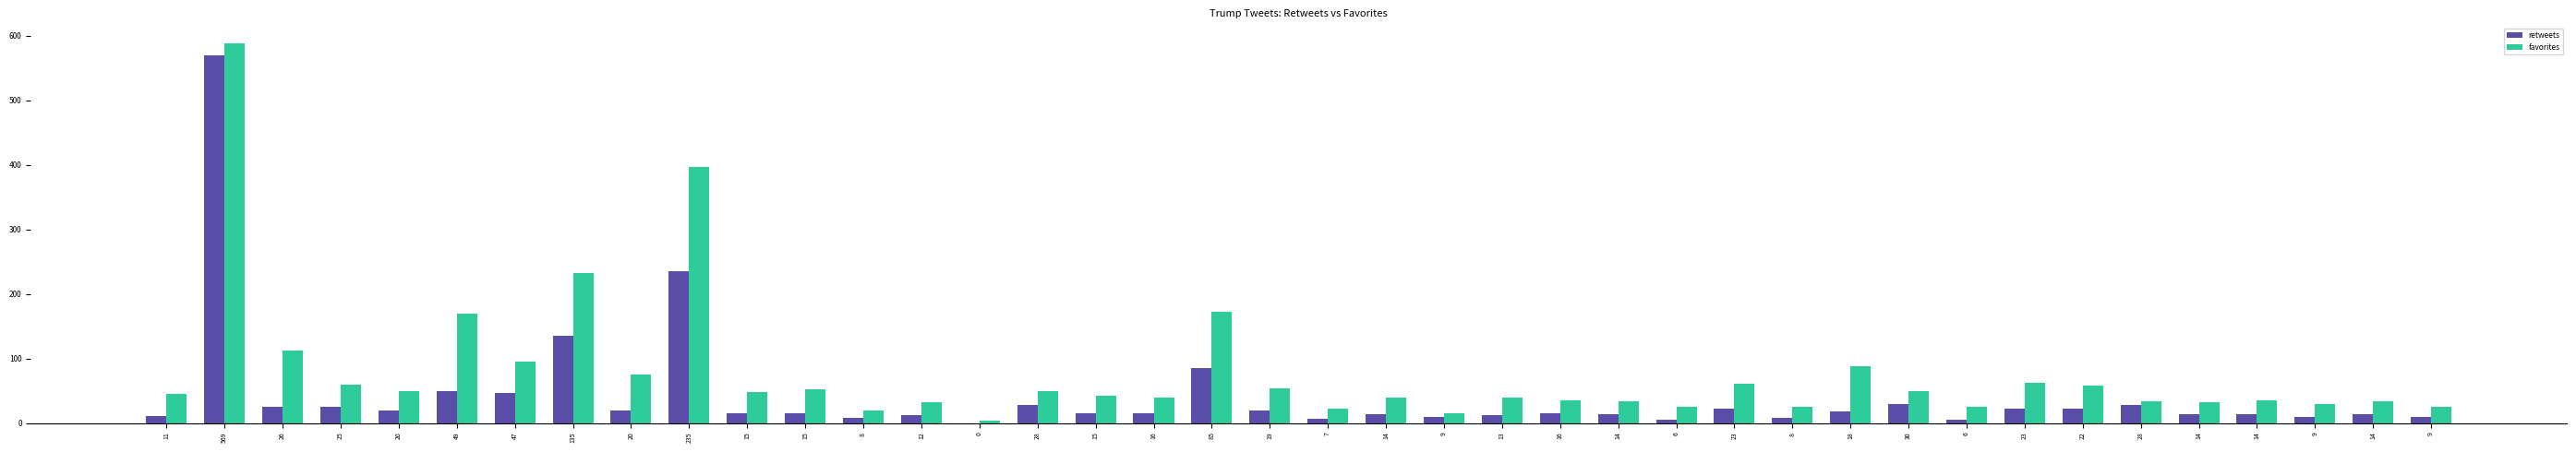

What are all the series names shown in the legend?

retweets, favorites